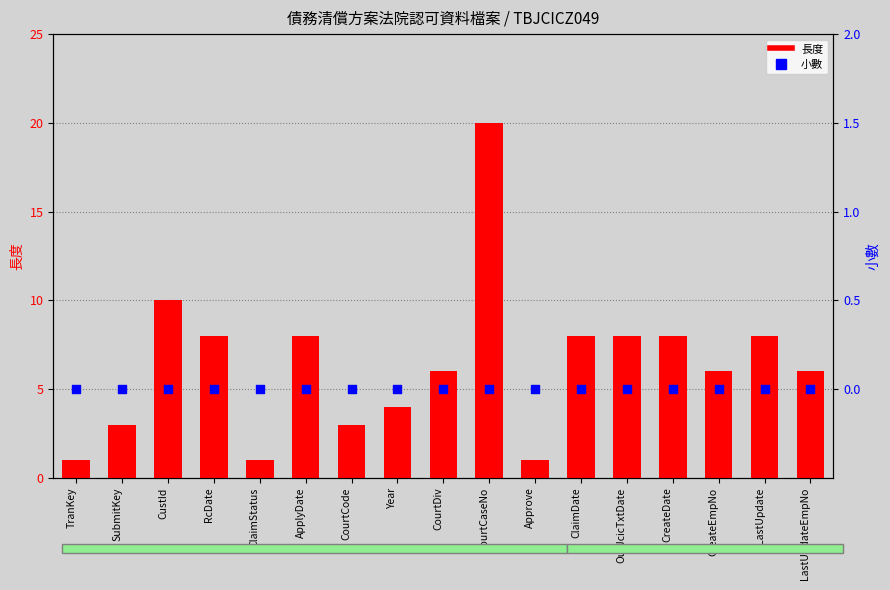

At which category is the sum across all series the highest?

CourtCaseNo